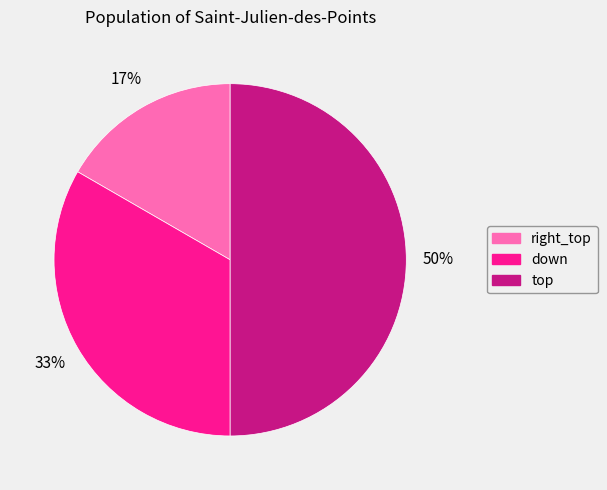

Rank the categories by value from highest to lowest.

top, down, right_top